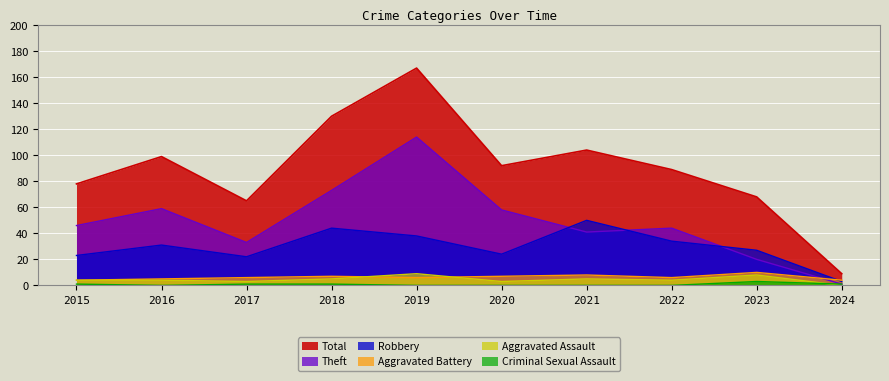

True or false: Total has more than 0 points higher than both neighbors.

True